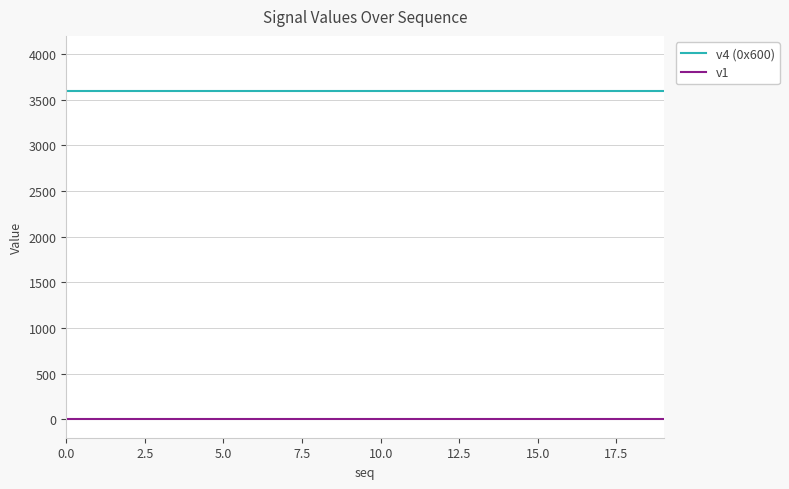

What is the greatest value displayed?

3600